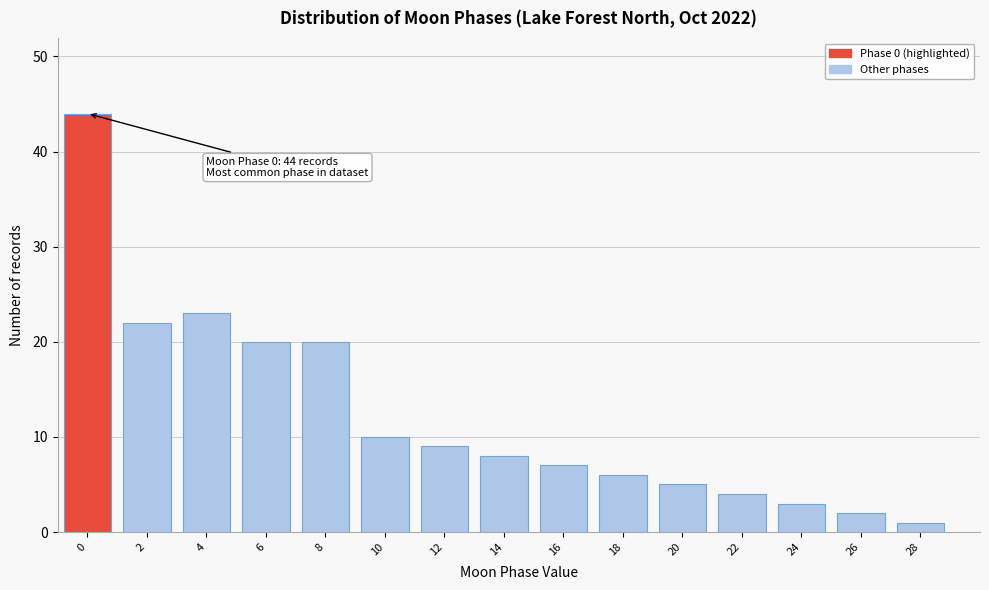

Reading left to right, transcribe all the data shown in this chart.

0=44	2=22	4=23	6=20	8=20	10=10	12=9	14=8	16=7	18=6	20=5	22=4	24=3	26=2	28=1